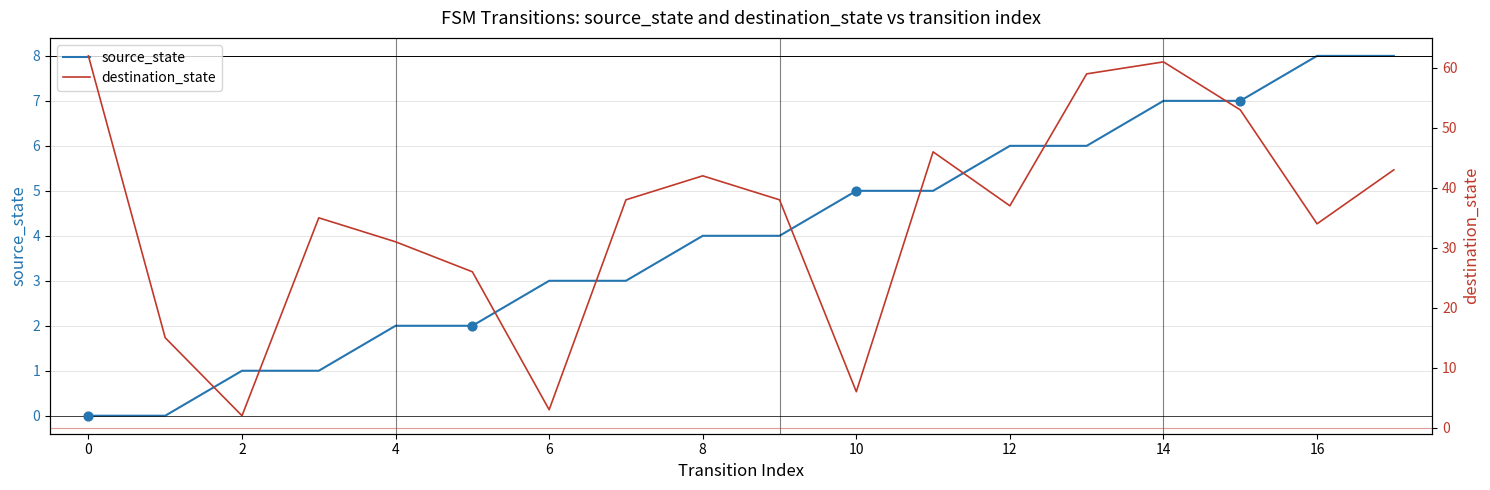

Which series has the largest Y range (max minus min)?

destination_state